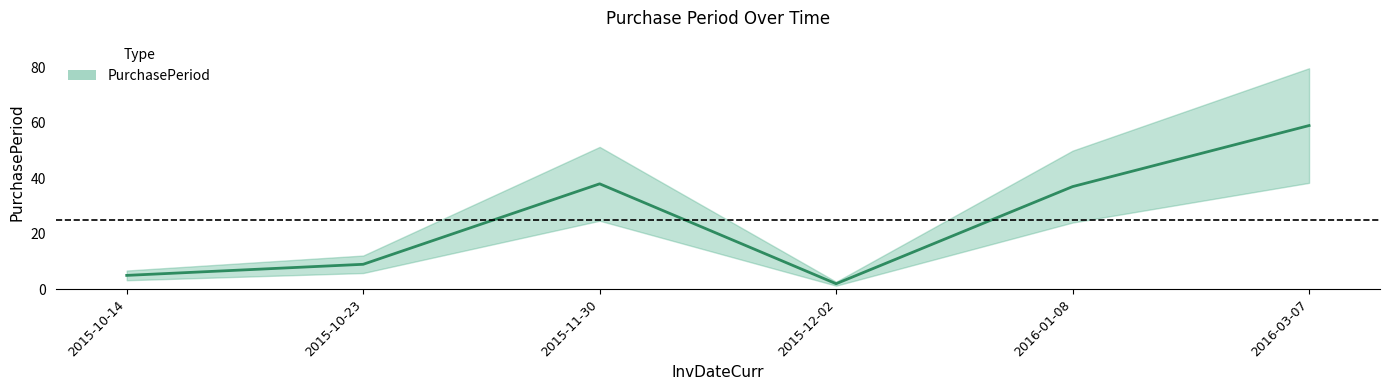

How many points are lower than both their immediate neighbors (excluding endpoints)?

1